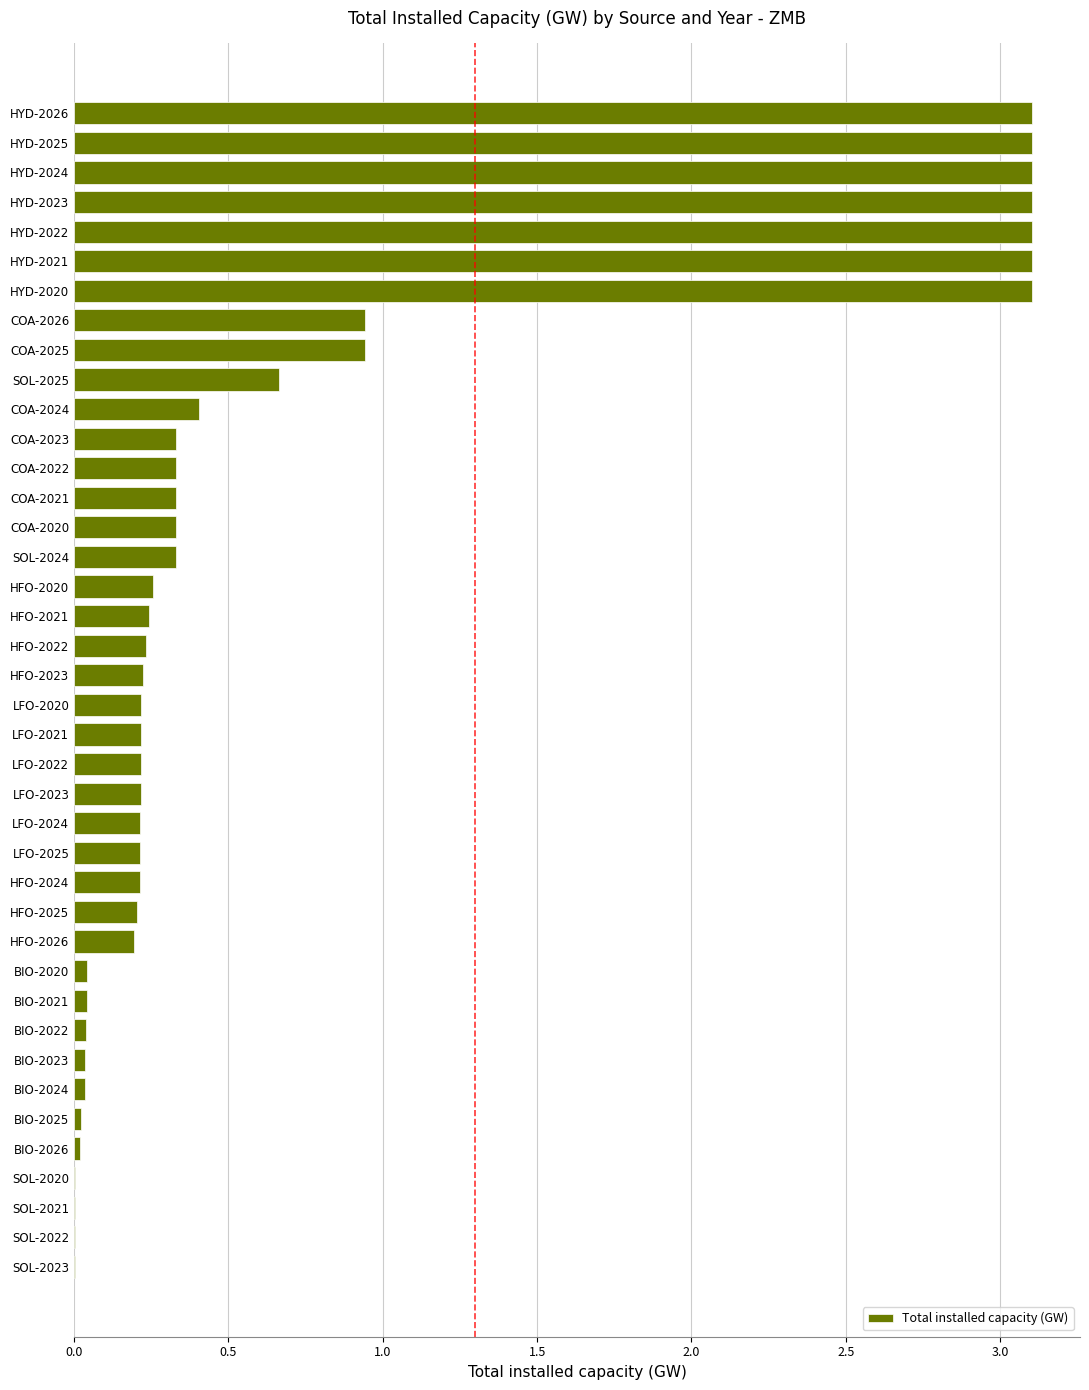

How many distinct data groups are displayed?

1